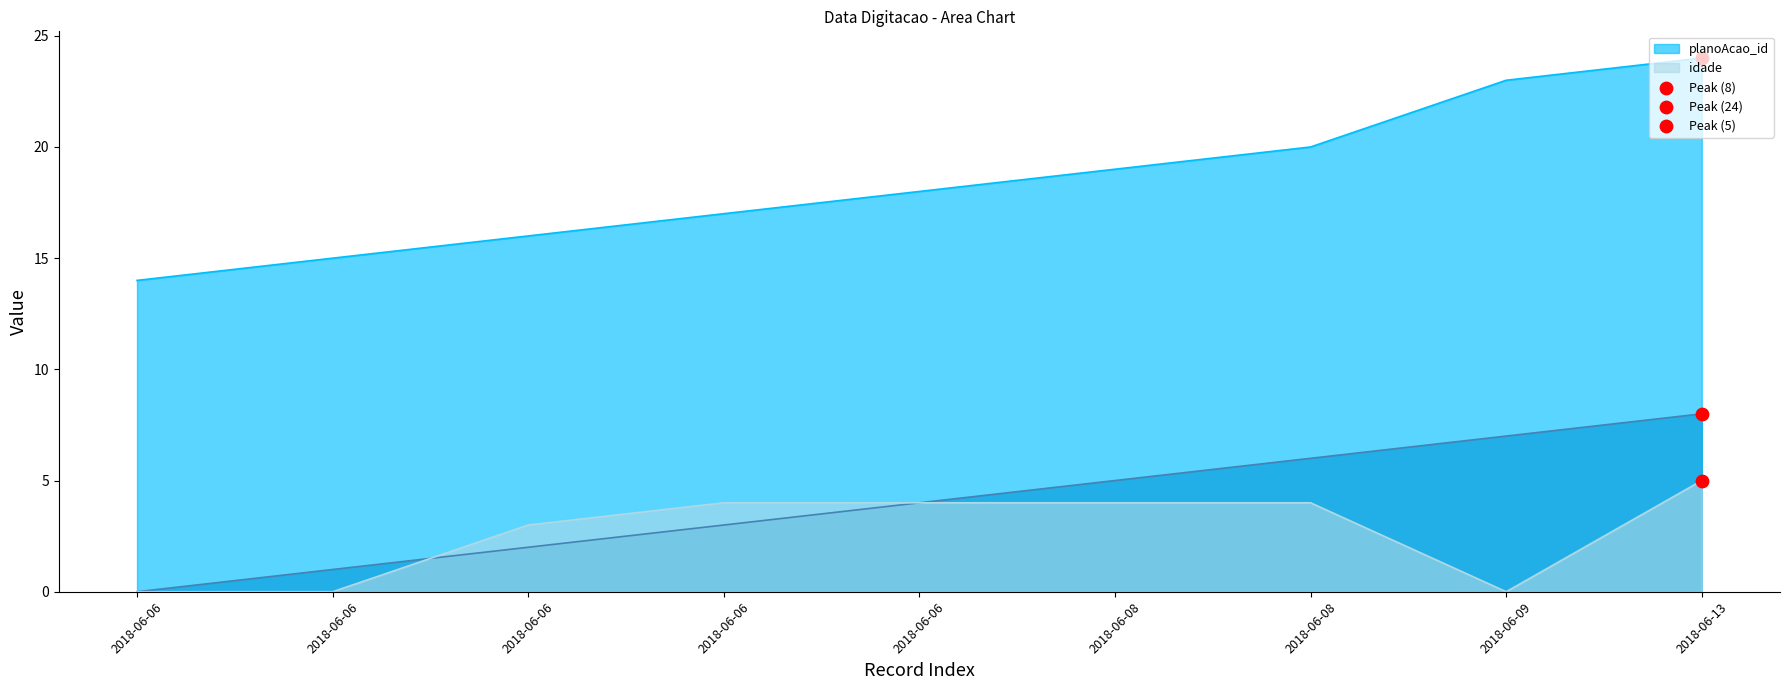

At which category is the sum across all series the highest?

2018-06-13